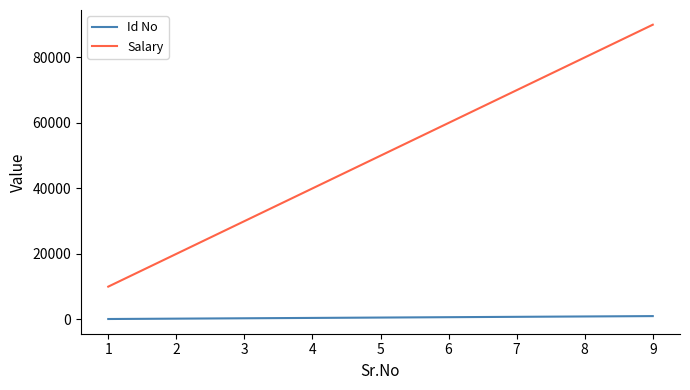

Count the Id No values in the range 222 to 888.

5